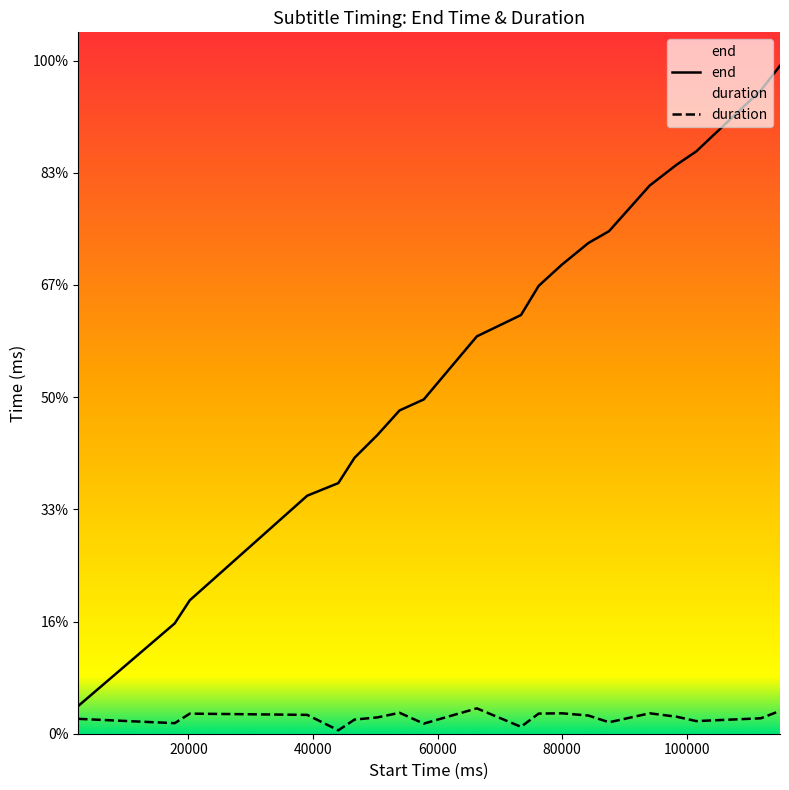

Is the value of end at 9 greater than the value of duration at 120000?

Yes